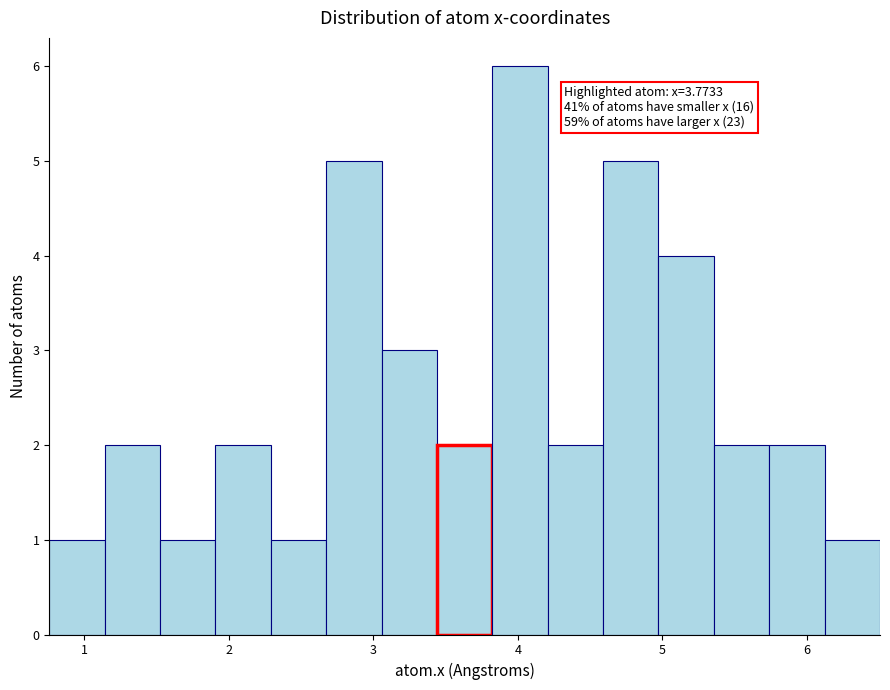

Read against the x-axis, roughly where is the centre of the tallest bar?

4.0